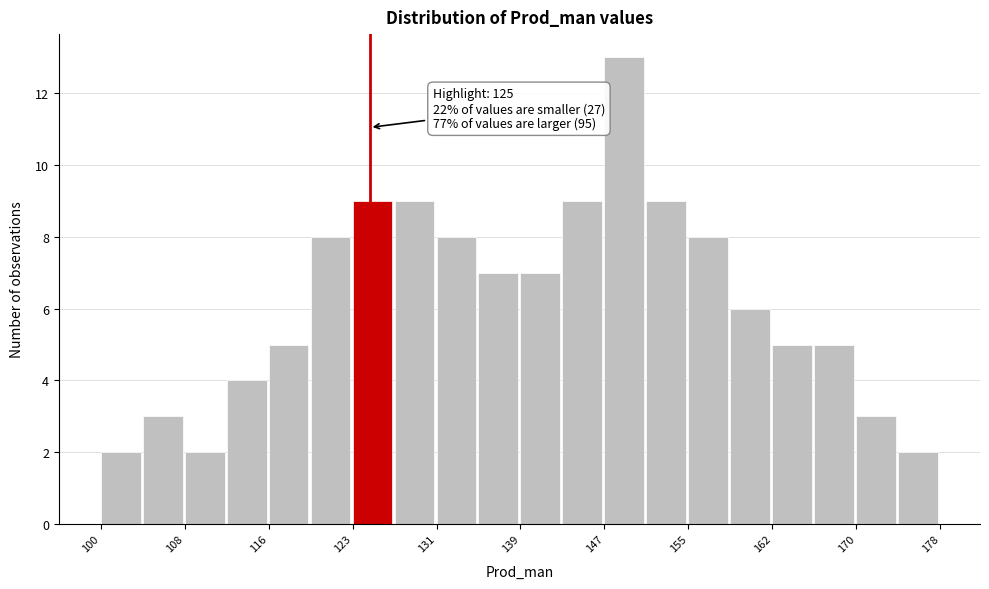

Around what value on the x-axis is the tallest bar? Give the approximate position of its centre, as read against the axis.

149